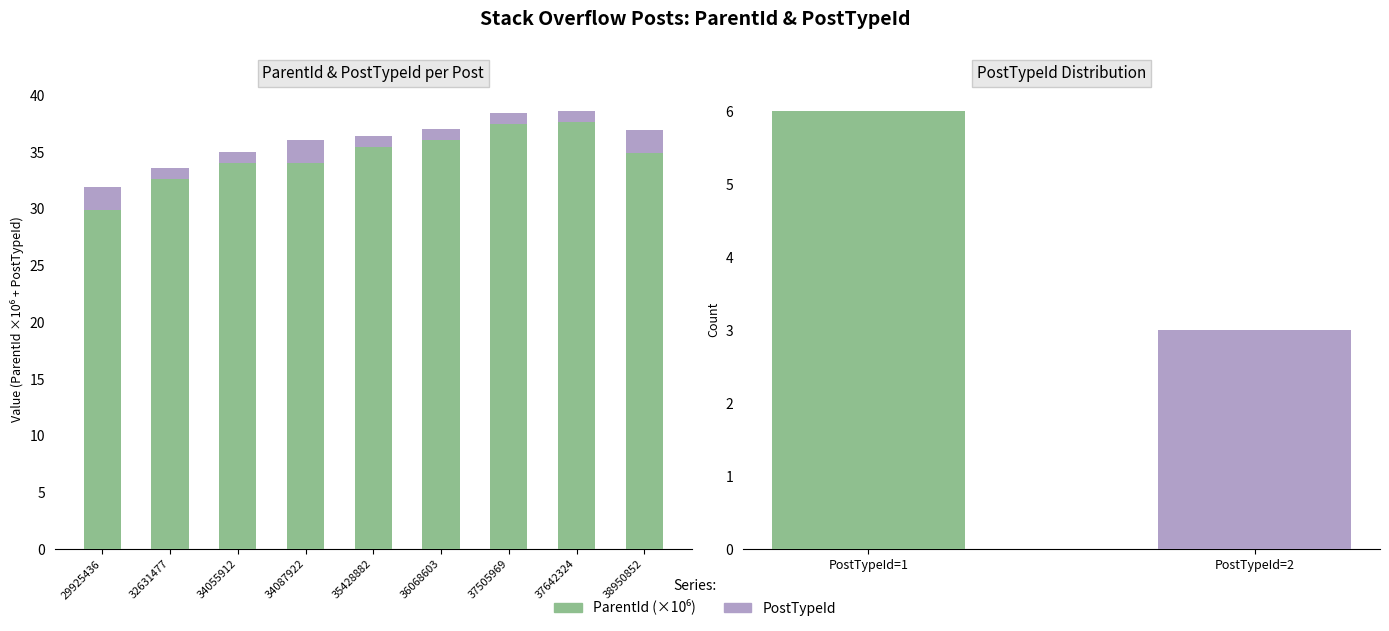

What is the difference between the PostTypeId values at 38950852 and 36068603?

1.0